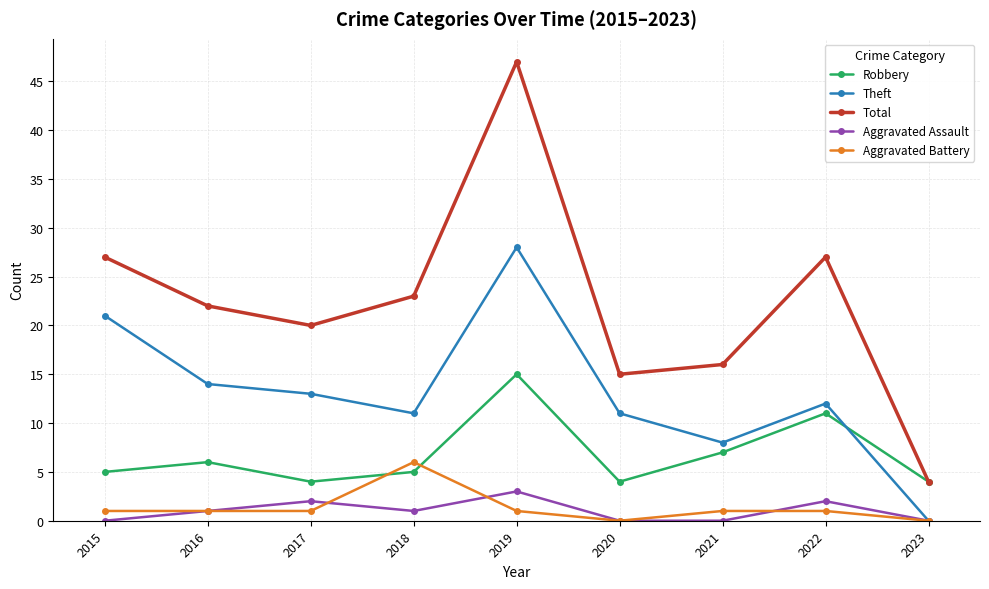

At which category is the sum across all series the highest?

2019